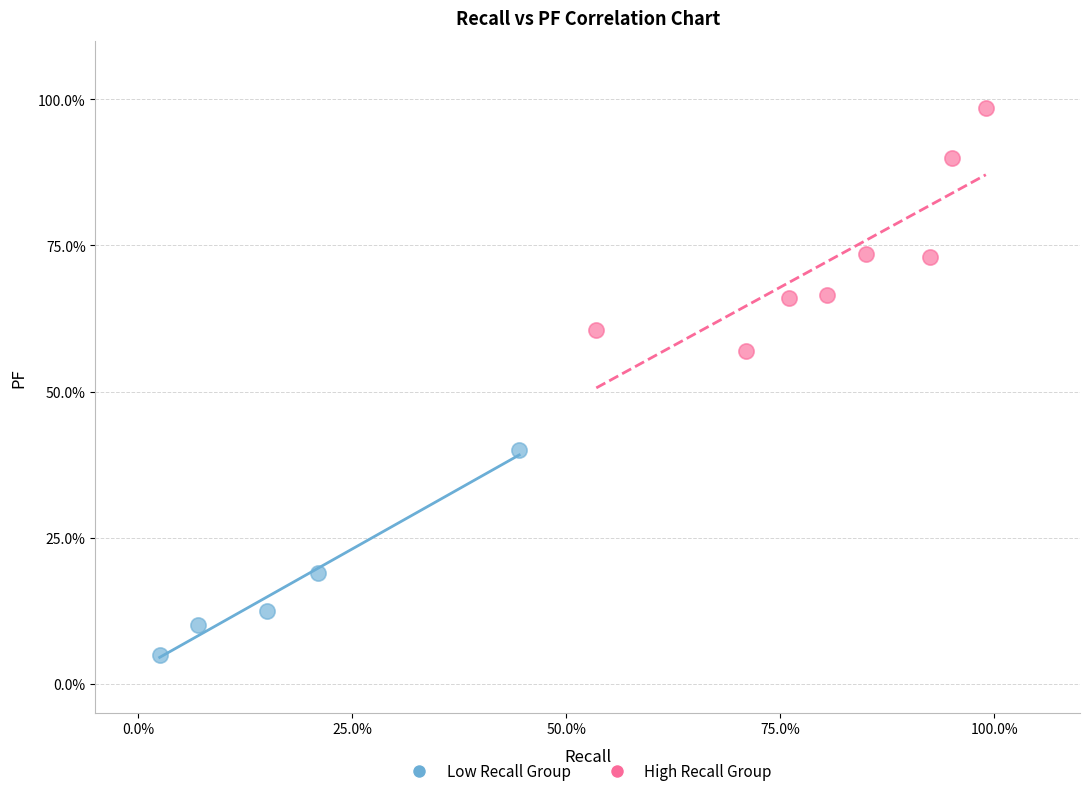

What are all the series names shown in the legend?

Low Recall Group, High Recall Group